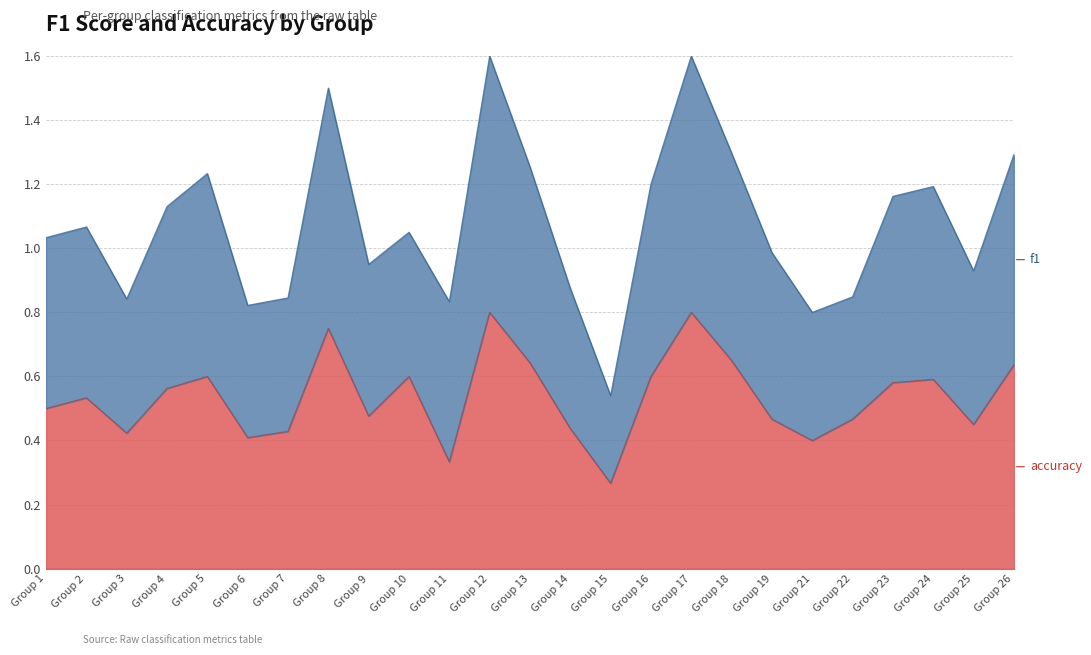

At which label does f1 first exceed 1?

1